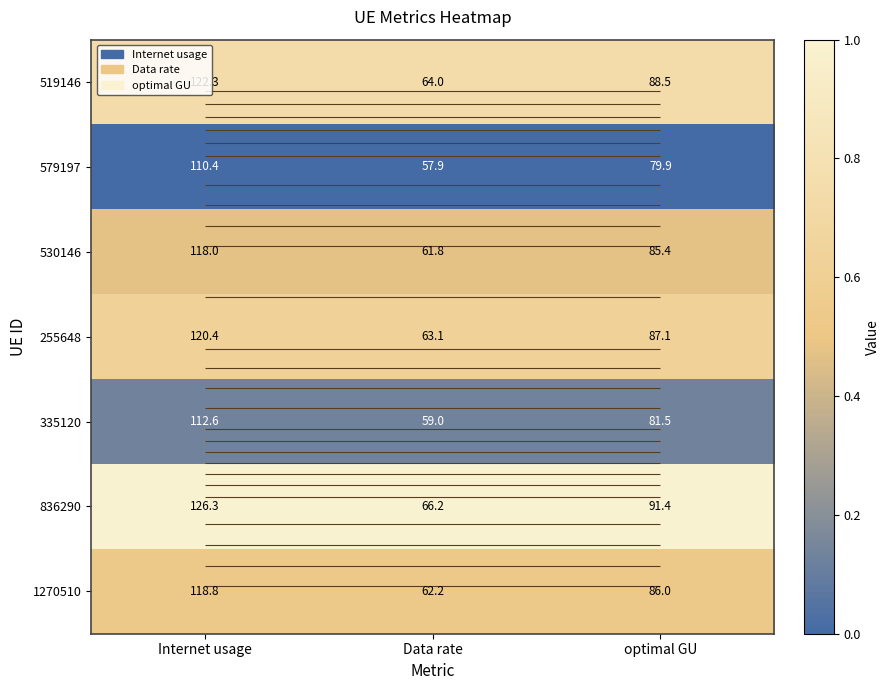

List the series in order of their peak value, highest first.

836290, 519146, 255648, 1270510, 530146, 335120, 579197